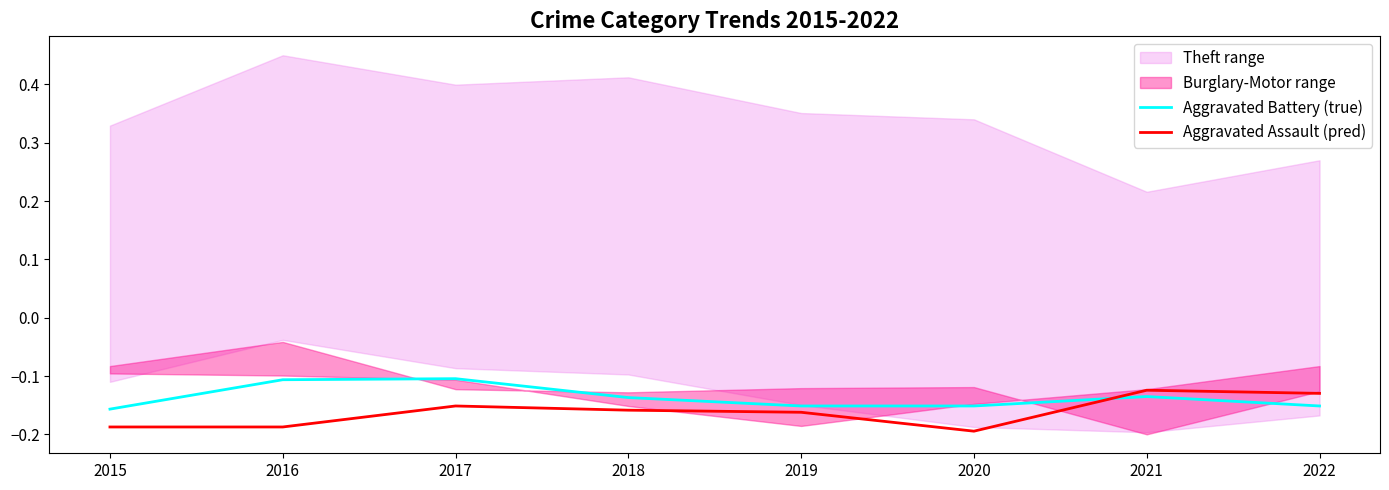

Which series has the largest total across all categories?

Aggravated Battery (true)